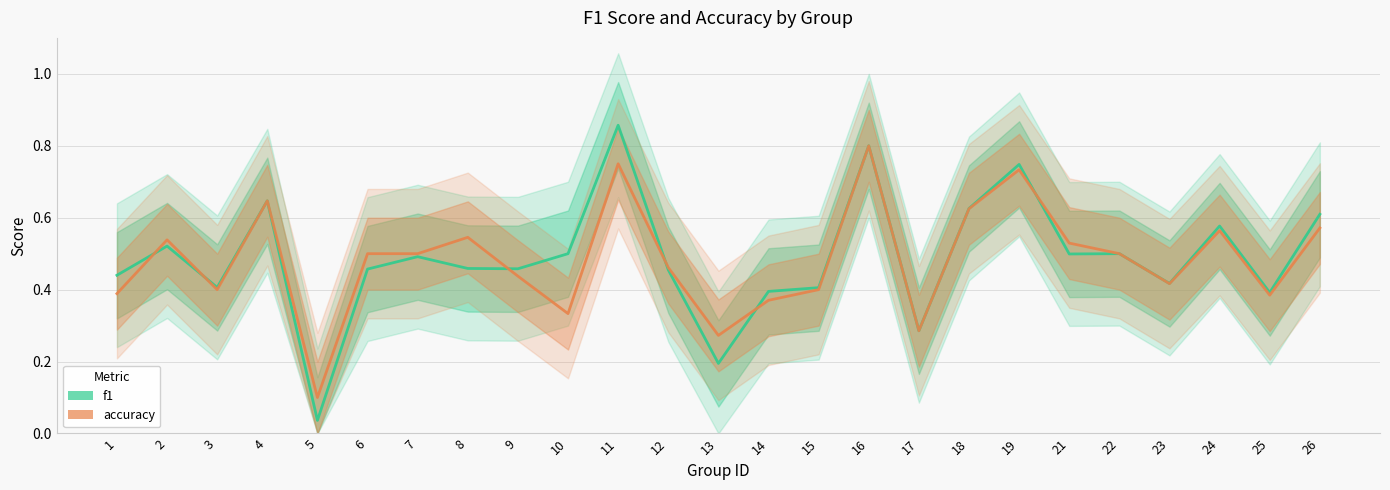

What is the difference between the second highest and second lowest values in the accuracy series?

0.5